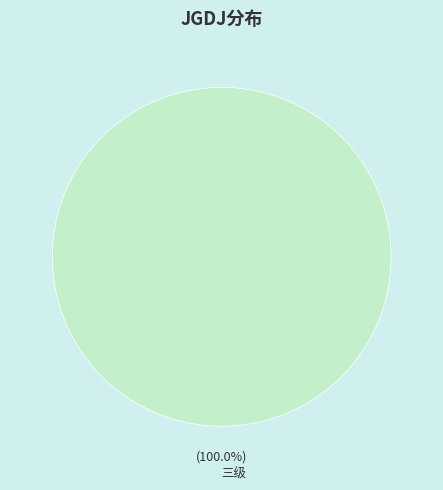

Is there a majority slice in this chart?

Yes